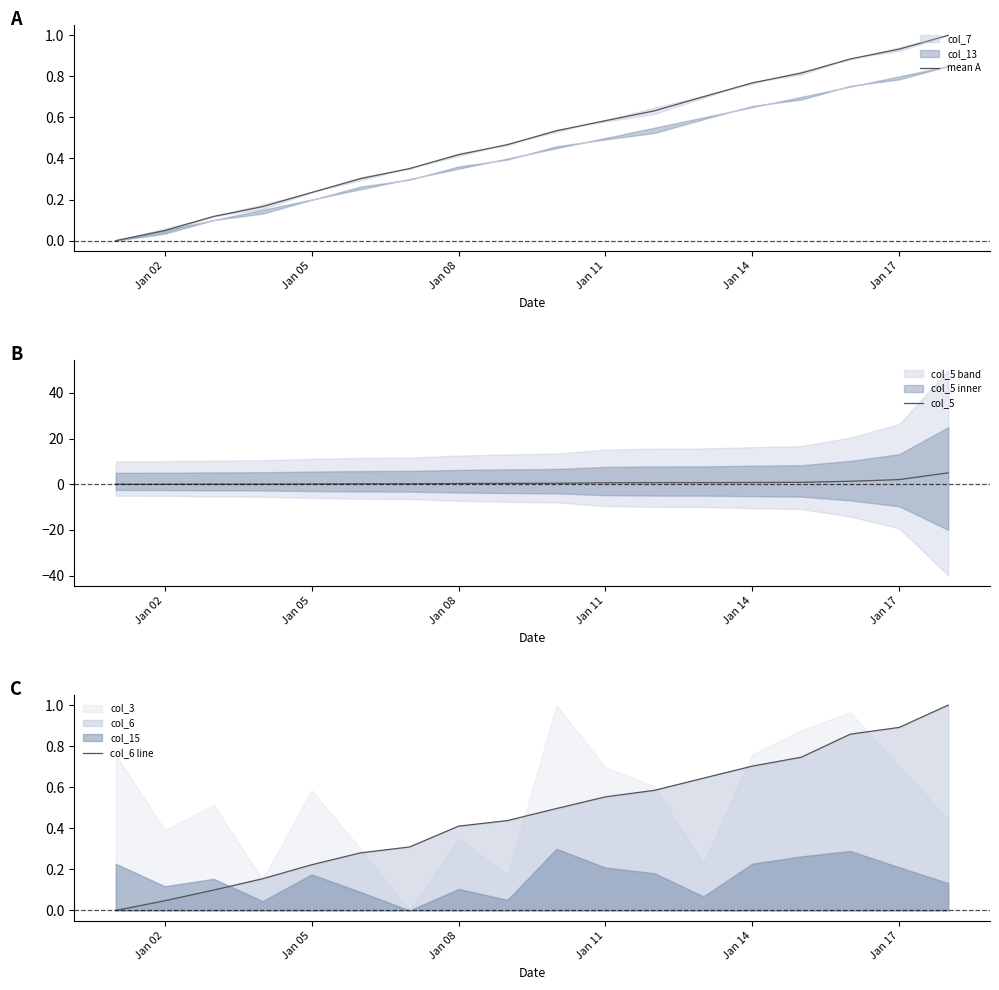

How many intersections are there between mean A and col_5?

1